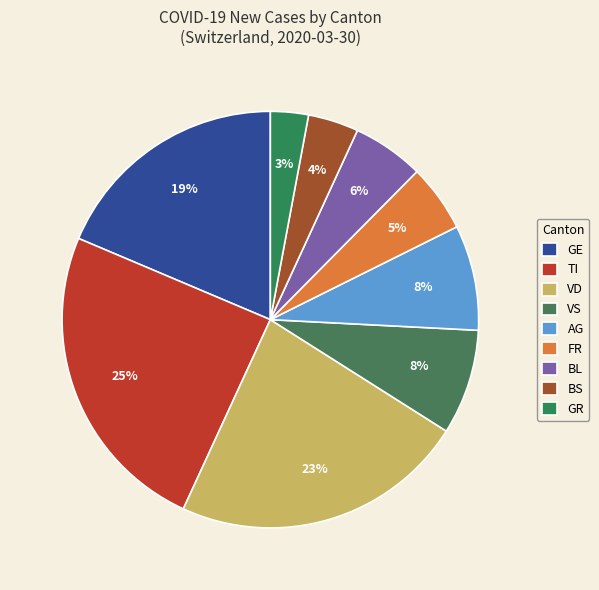

To the nearest percent, what is the average slice percentage?

11%